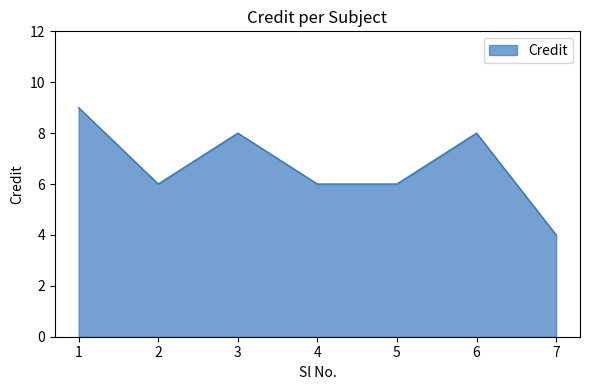

True or false: the data has more than 0 interior local peaks.

True